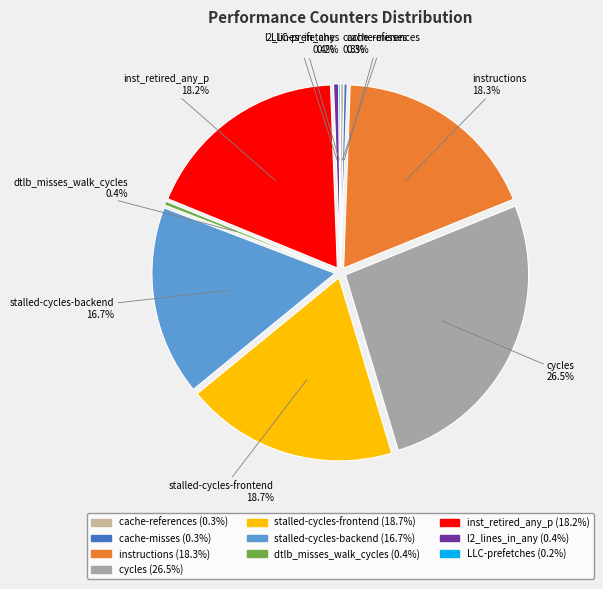

To the nearest percent, what portion does instructions represent?

18%